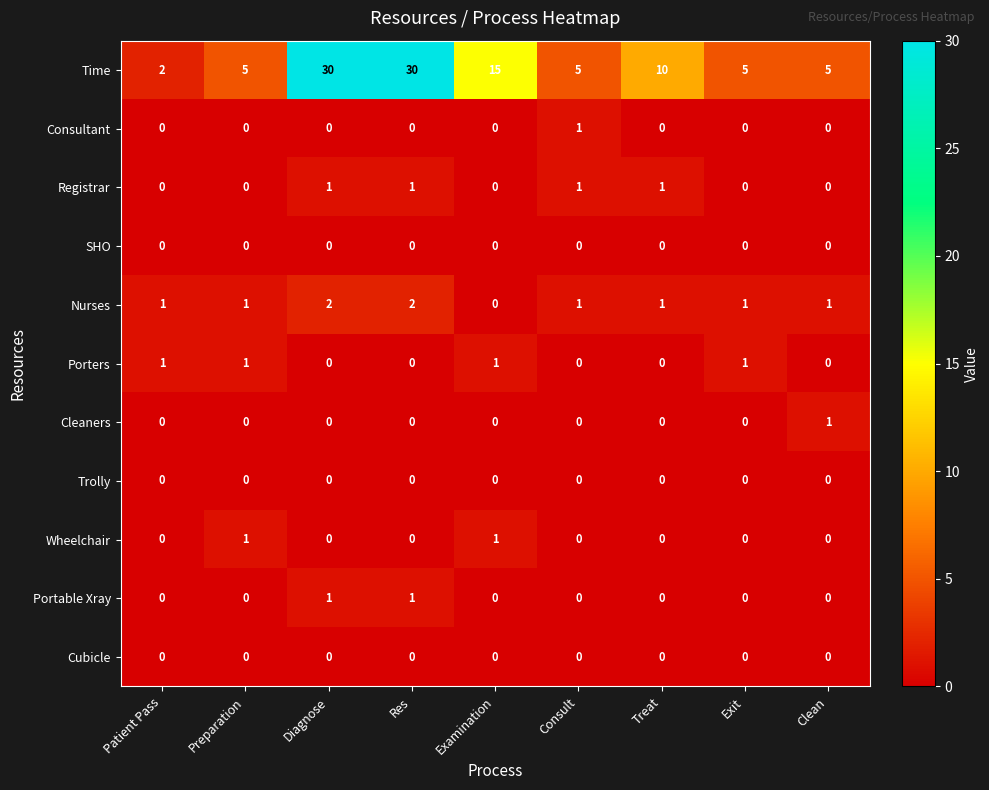

True or false: Time has a value of 17 at Treat.

False